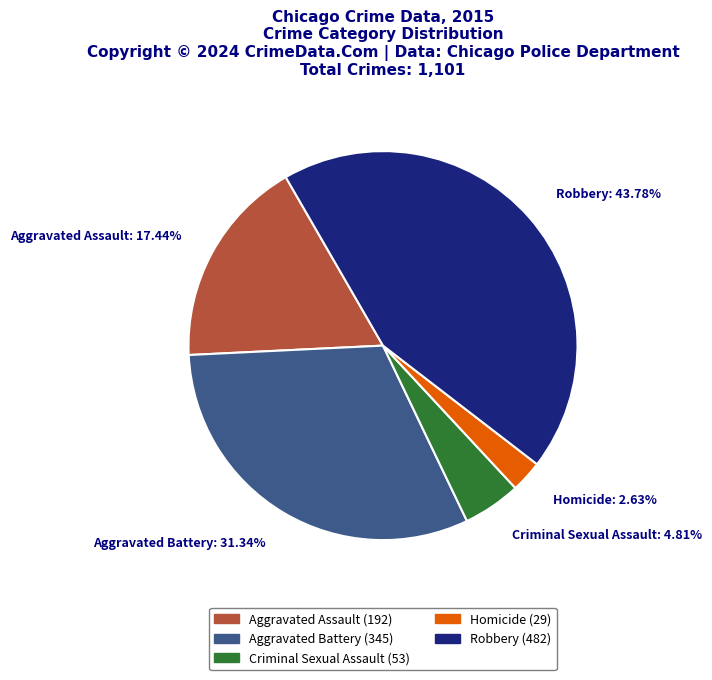

Between Aggravated Assault and Aggravated Battery, which is larger?

Aggravated Battery